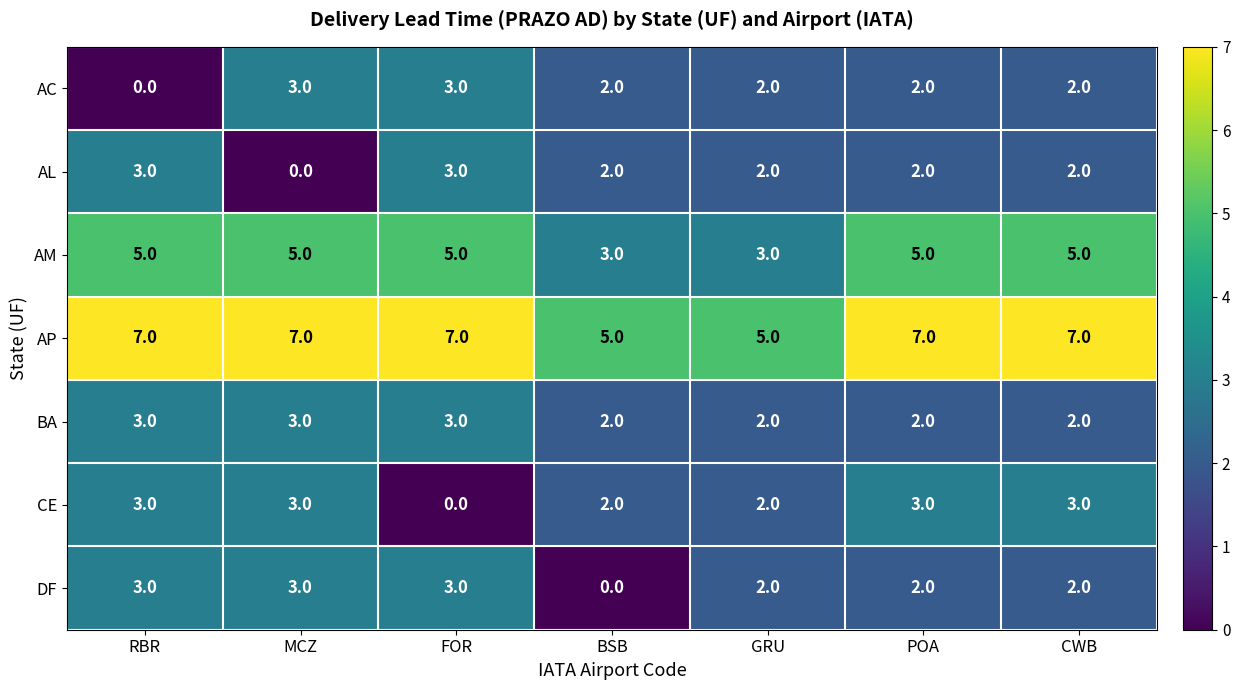

What is the maximum value for AM?

5